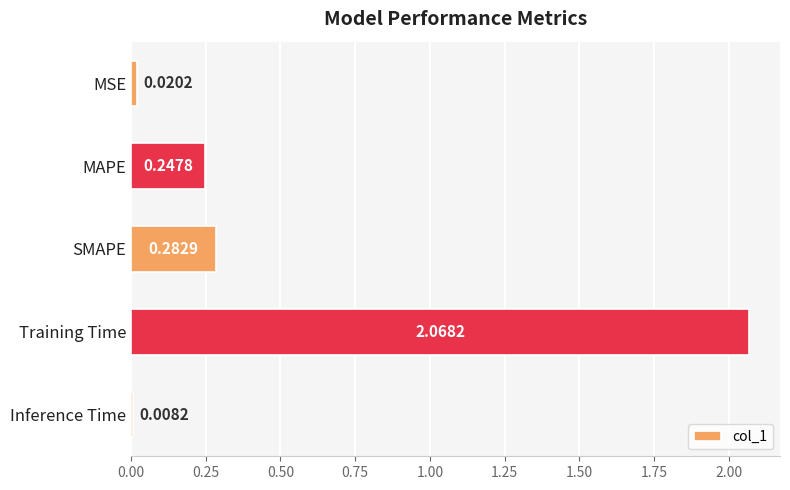

Rank the categories by value from highest to lowest.

Training Time, SMAPE, MAPE, MSE, Inference Time